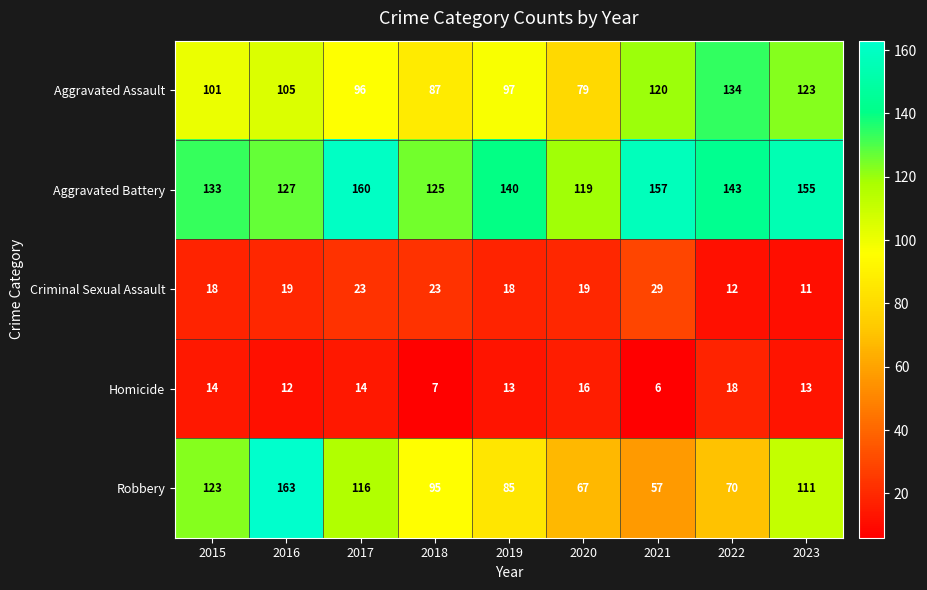

Which series changed the most between 2015 and 2021?

Robbery